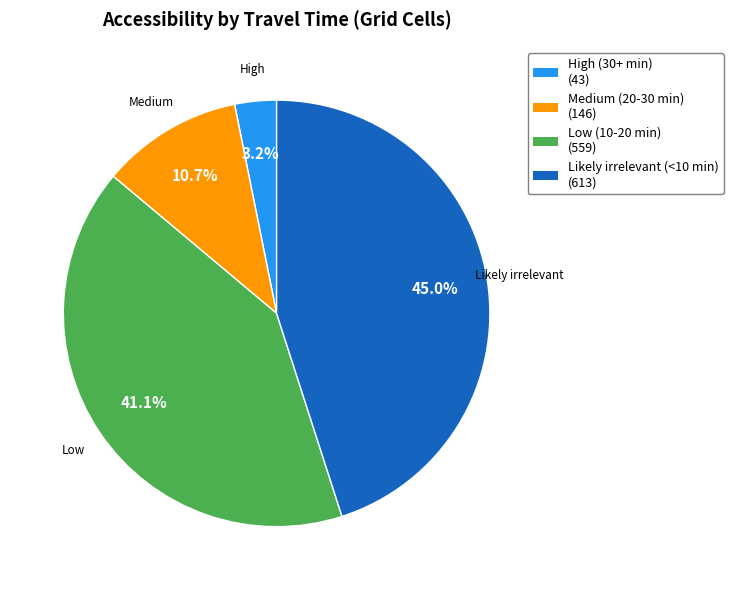

Count the number of slices in the pie.

4